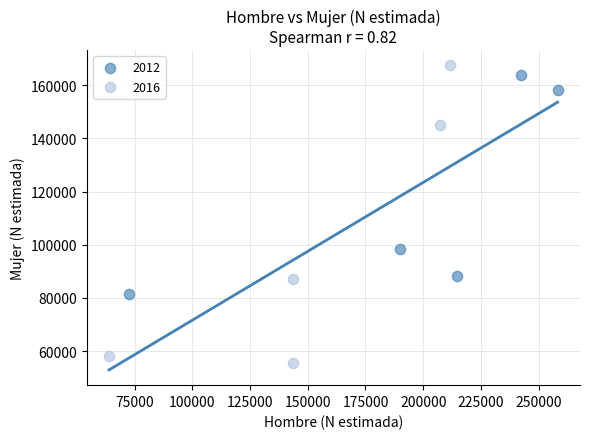

Which series has the largest Y range (max minus min)?

2016